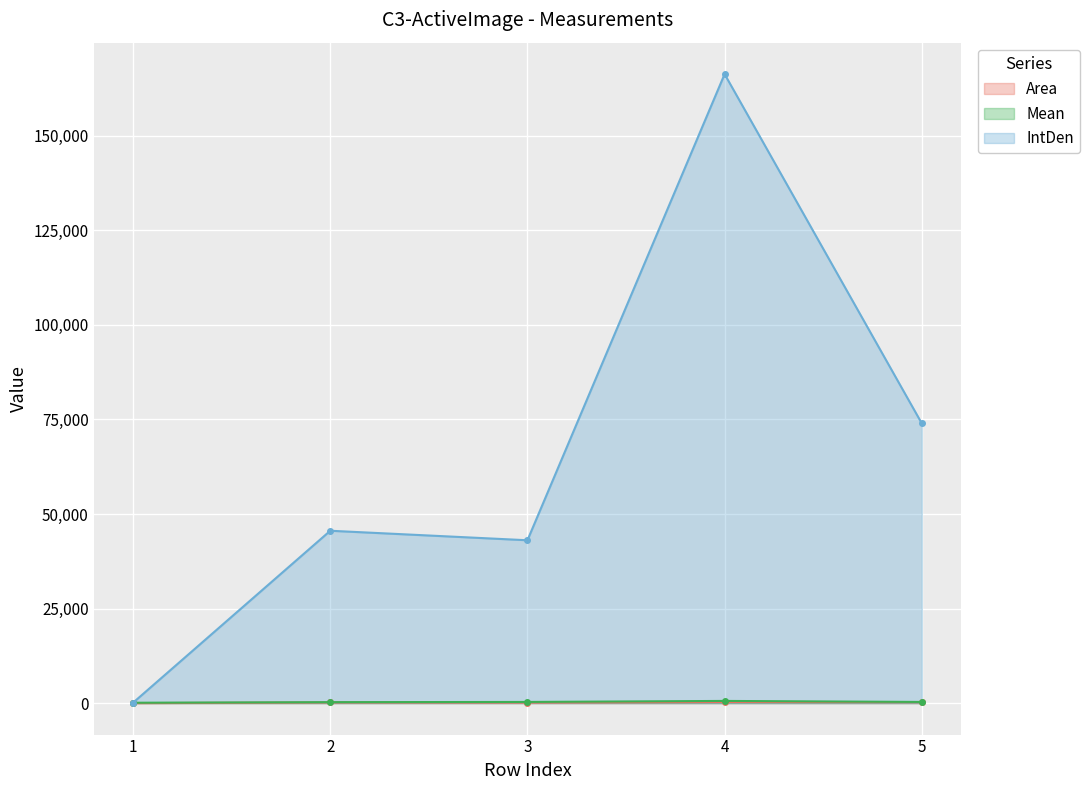

True or false: IntDen has more than 1 points higher than both neighbors.

True